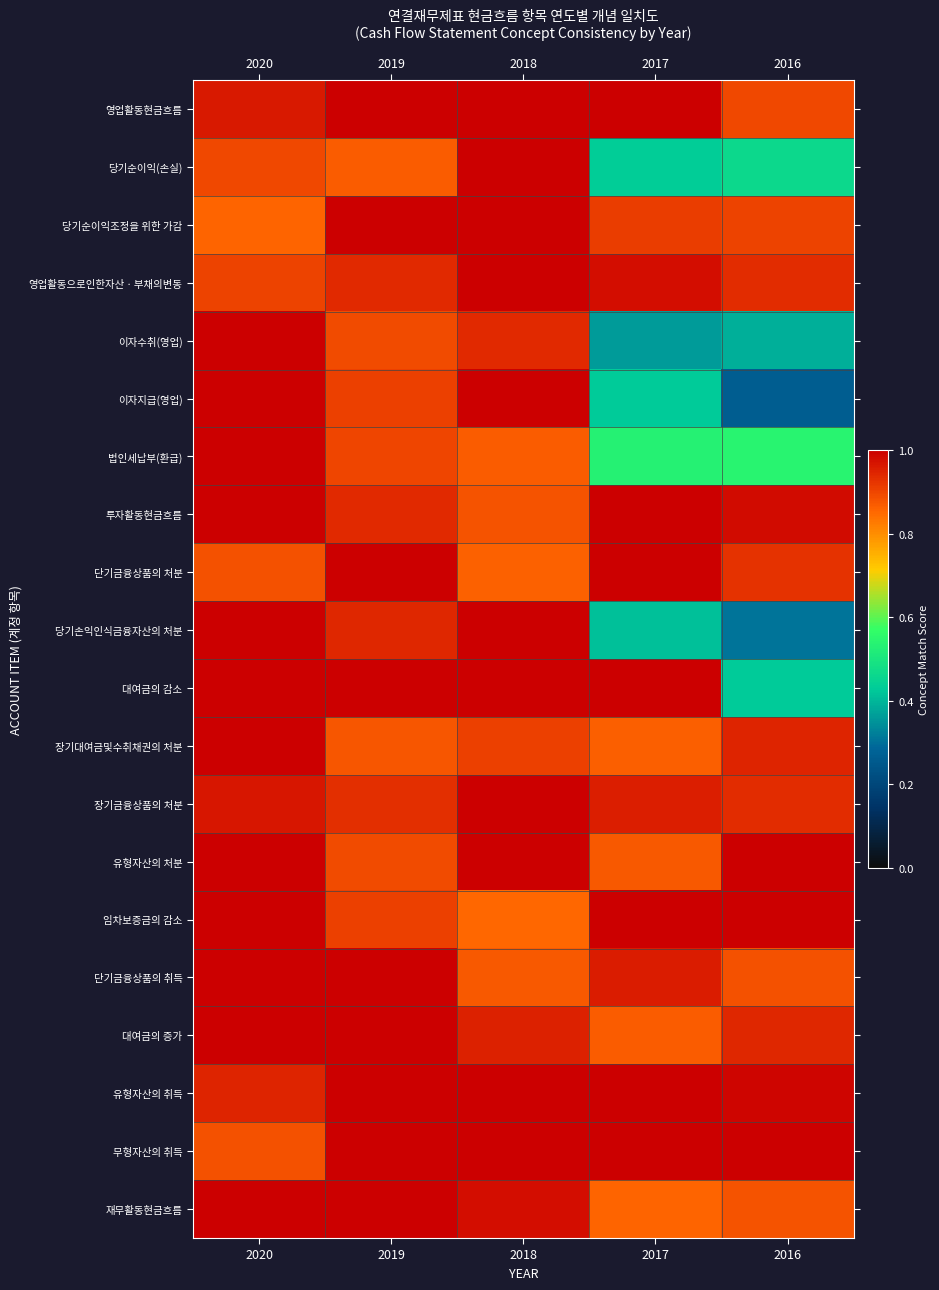

Which series has the largest total across all categories?

유형자산의 취득